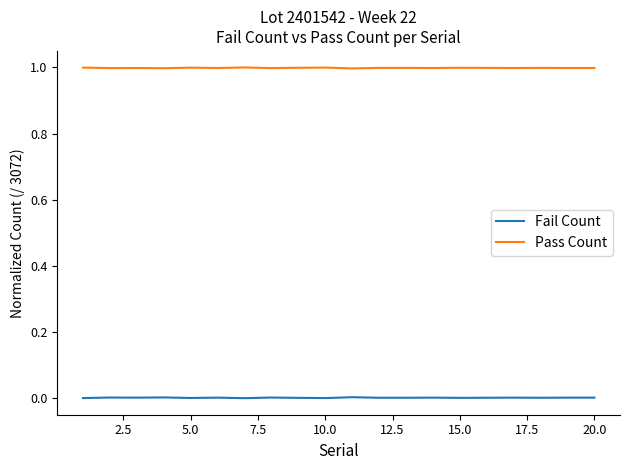

True or false: Fail Count and Pass Count intersect in this chart.

False